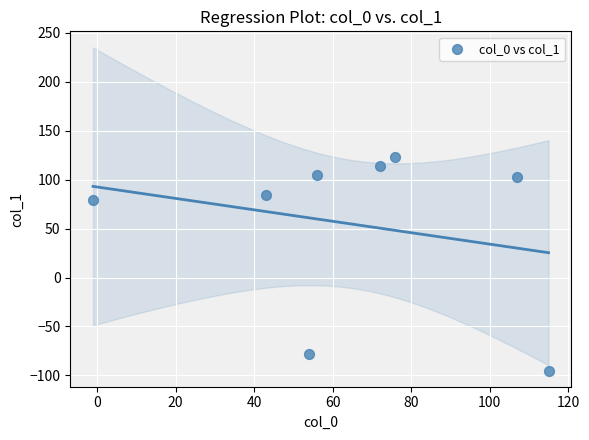

What Y value in the scatter plot is closest to 14?

79